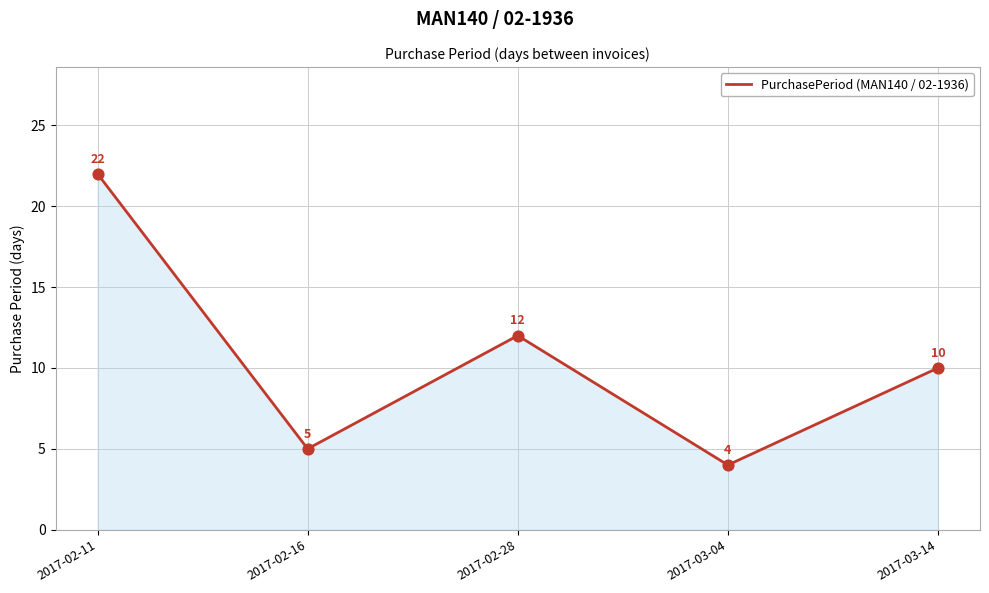

What is the change in value from 2017-02-16 to 2017-03-04?

-1